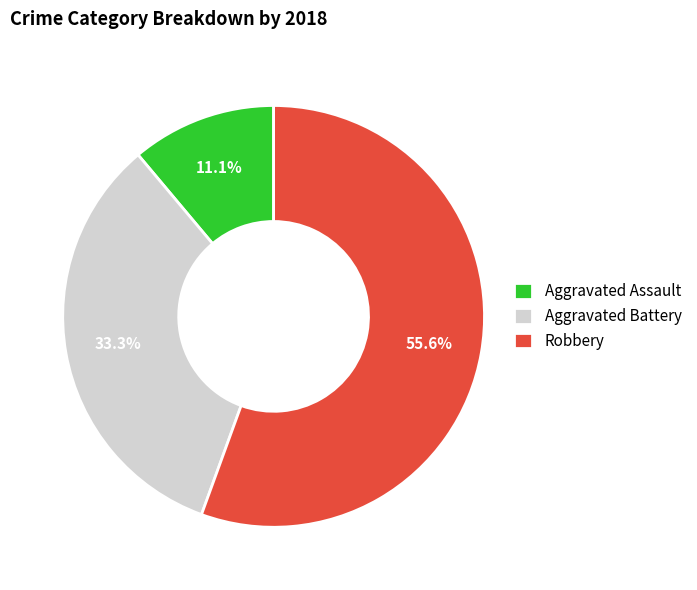

Count the number of slices in the pie.

3